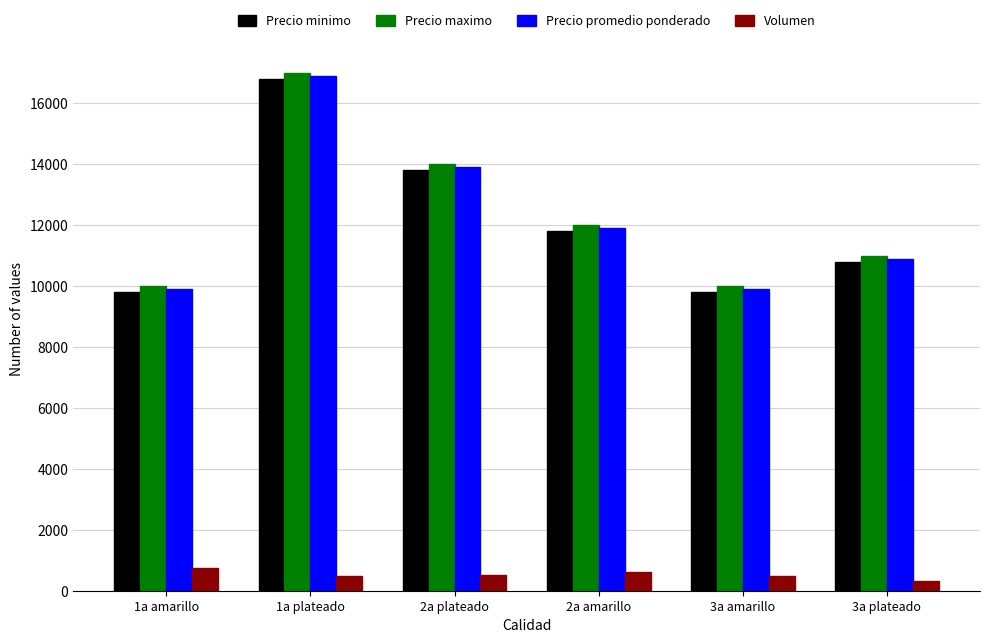

How many series are shown in this chart?

4